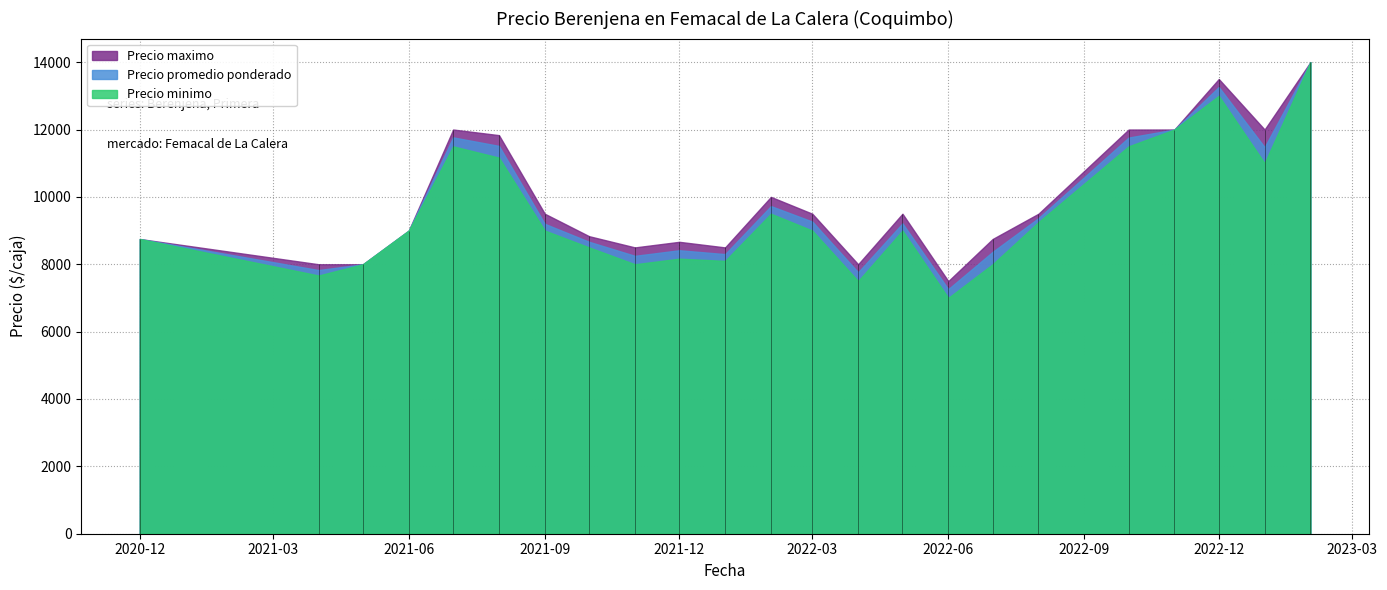

Between 2 and 14, which is larger?

14